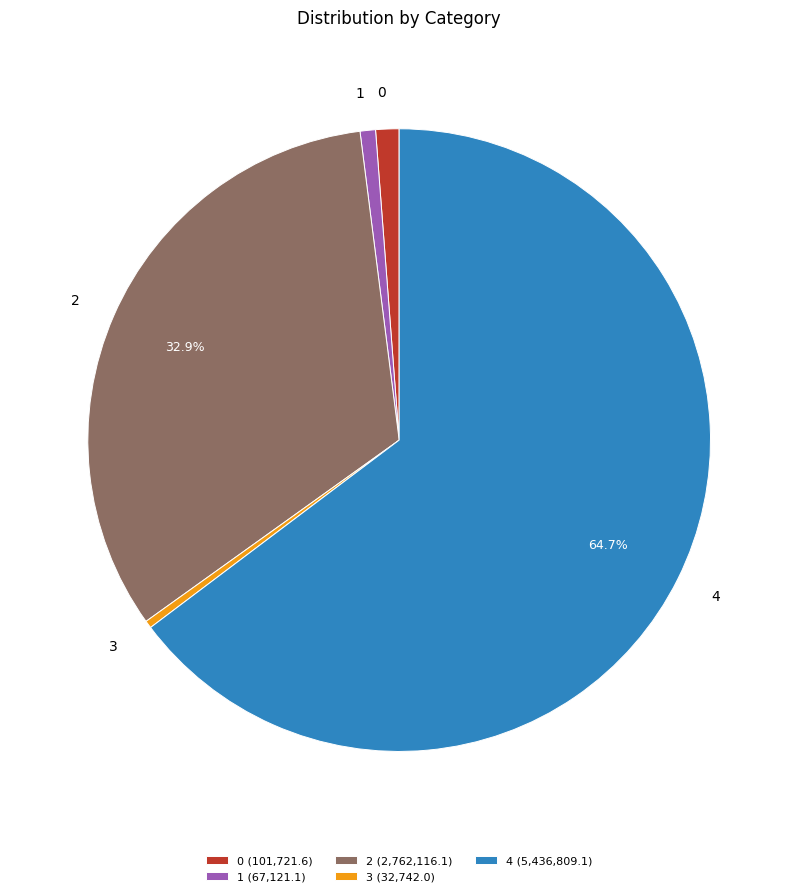

How many segments does this pie chart have?

5